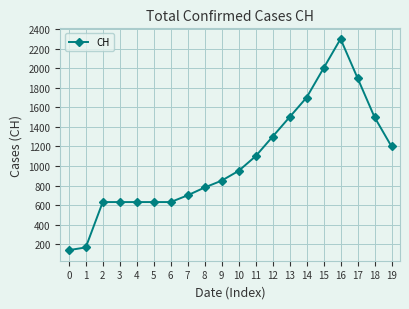

Between 9 and 17, which is larger?

17